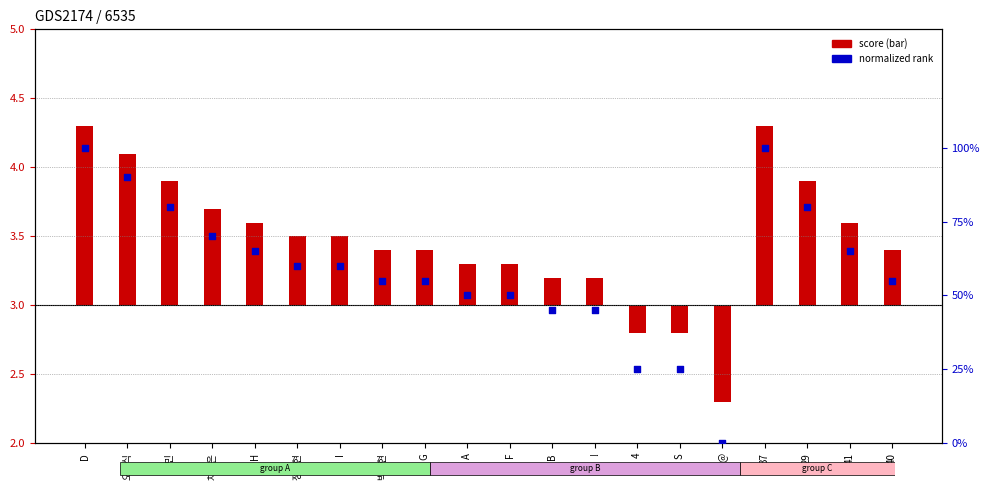

Which series contains the highest Y value?

score (relative to baseline)